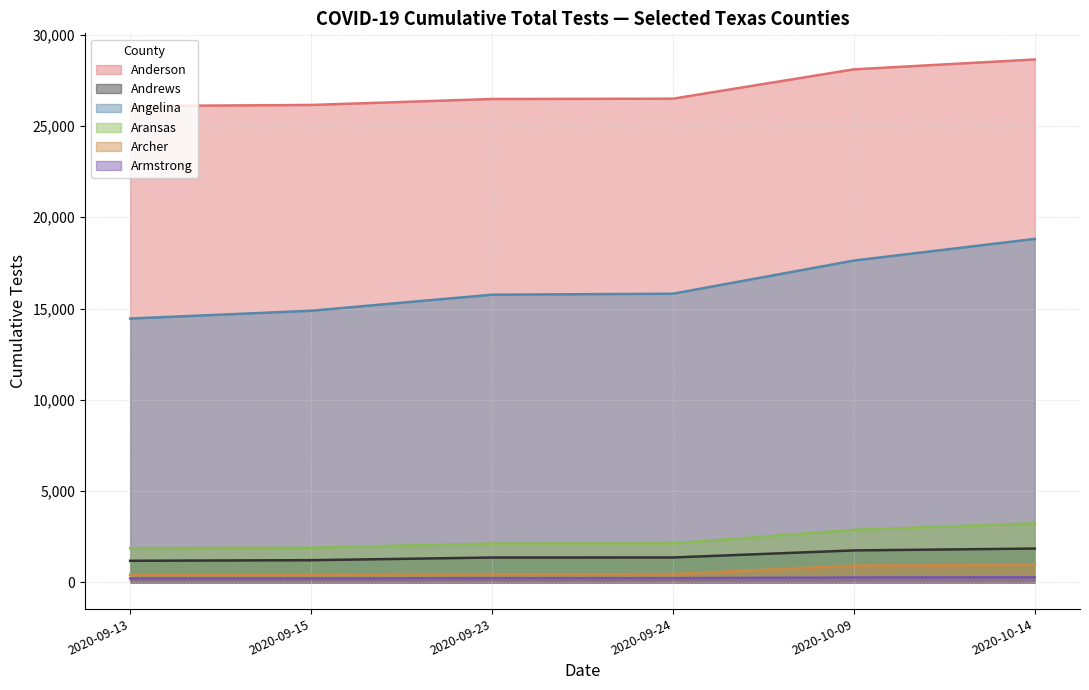

True or false: Armstrong has more than 2 interior local peaks.

False